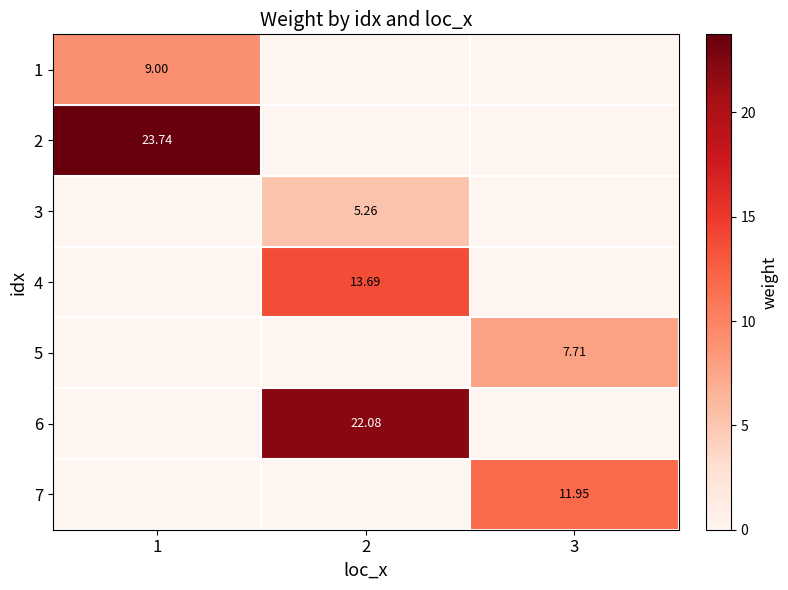

True or false: 2 has a value of 0.0 at 3.

True